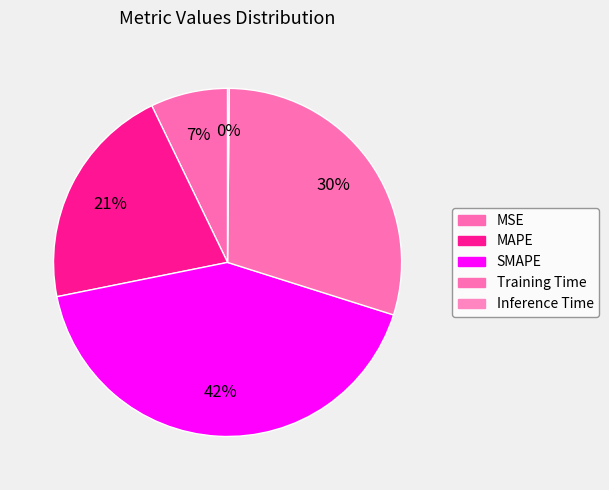

Count the number of slices in the pie.

5